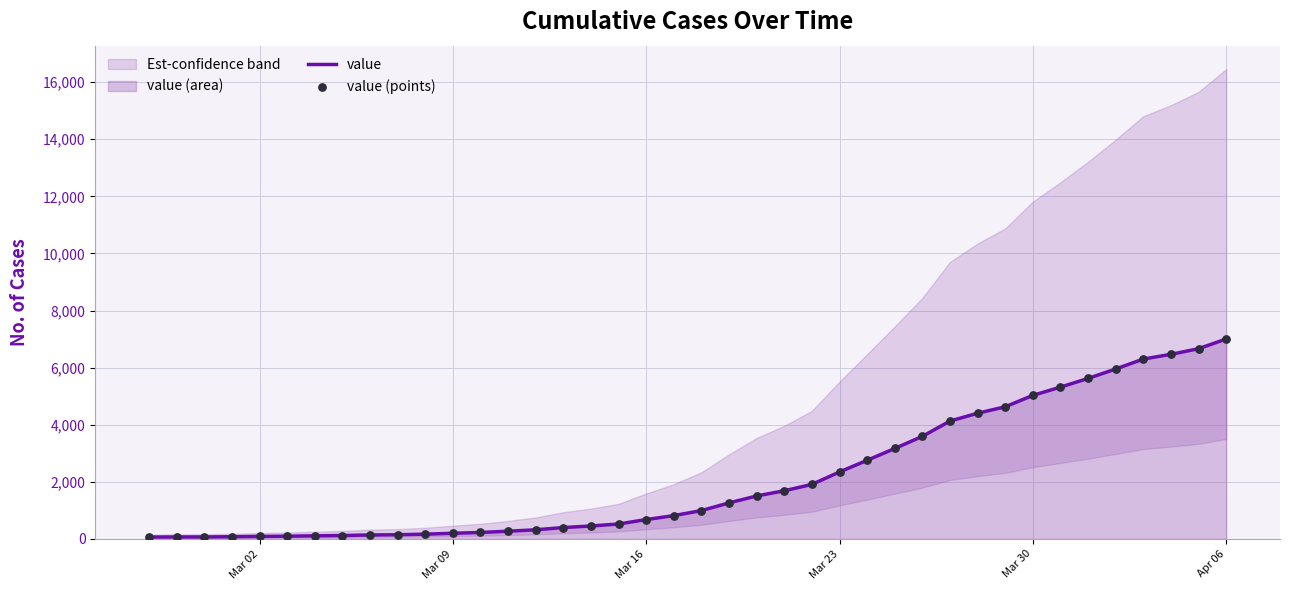

Is the value of value (points) at 6 greater than the value of value at 16?

No